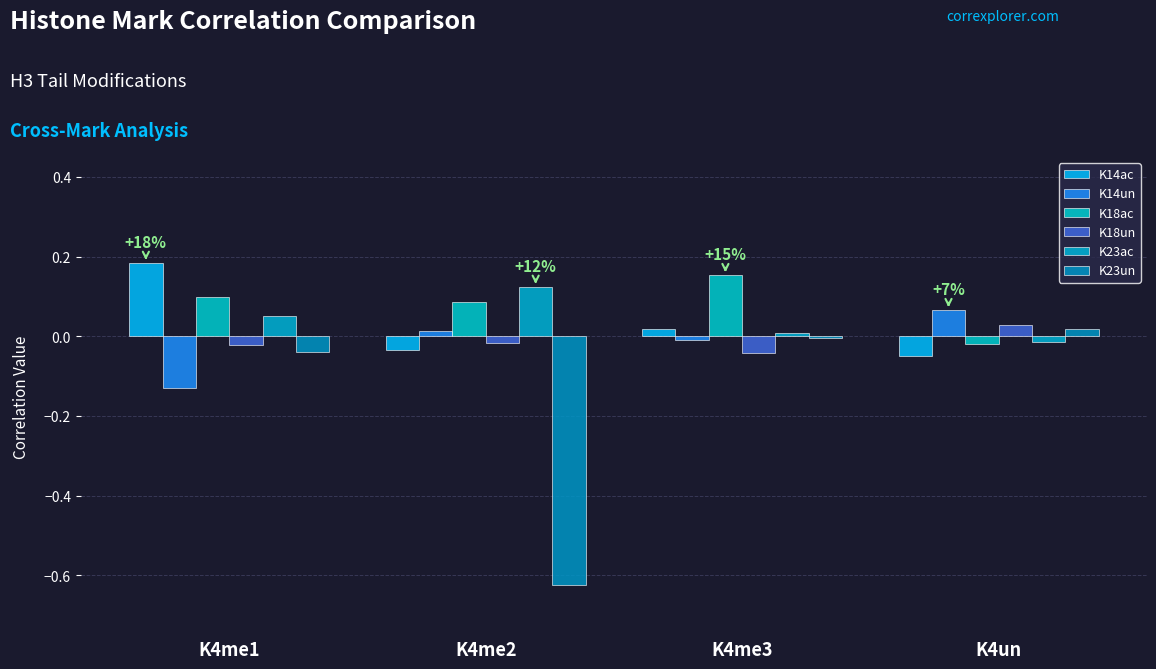

Is it true that K14ac equals -0.0 at K4un?

False